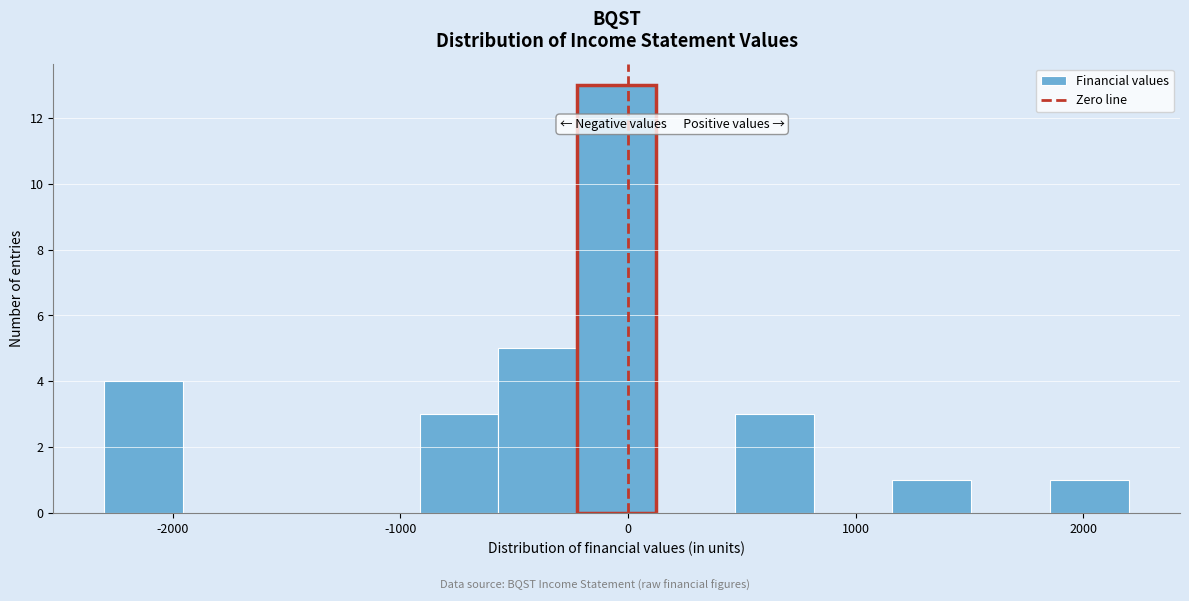

Read against the x-axis, roughly where is the centre of the tallest bar?

0